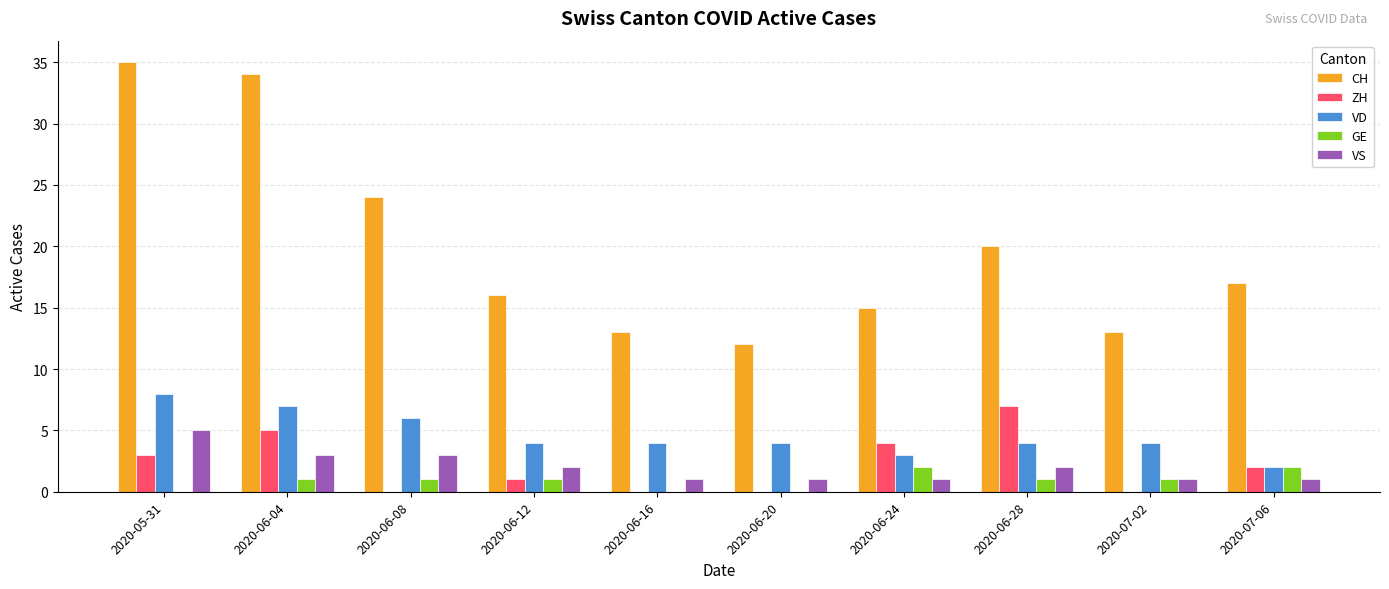

Which series has the largest total across all categories?

CH